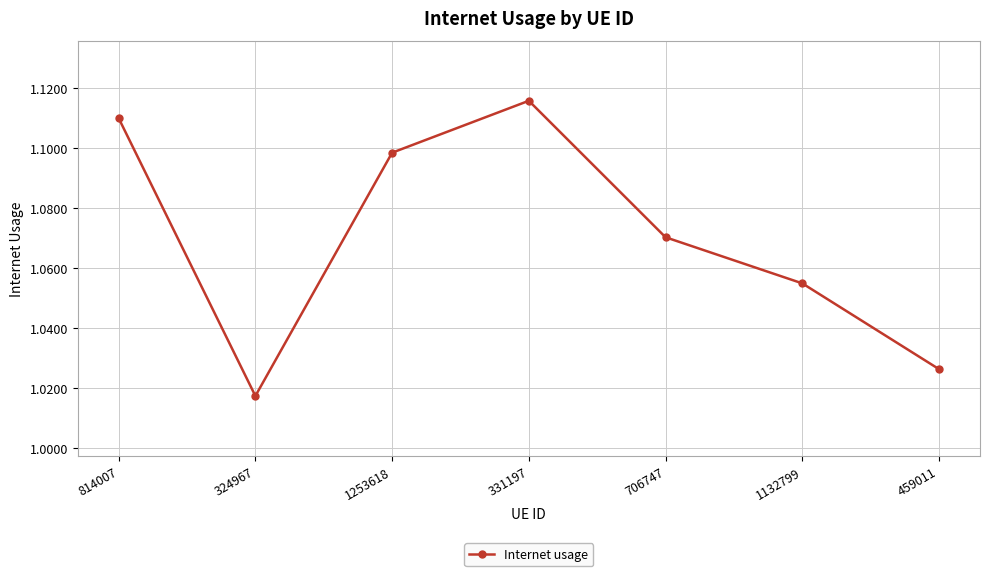

How many series are shown in this chart?

1